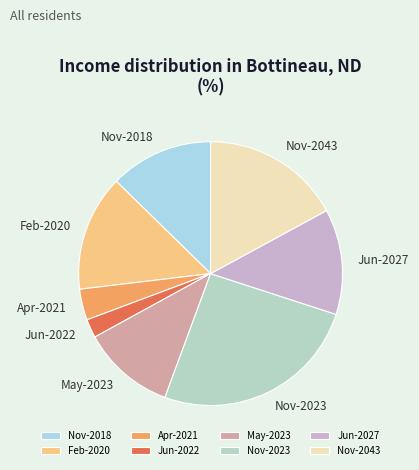

The Jun-2022 slice represents 12% of the pie. True or false?

False